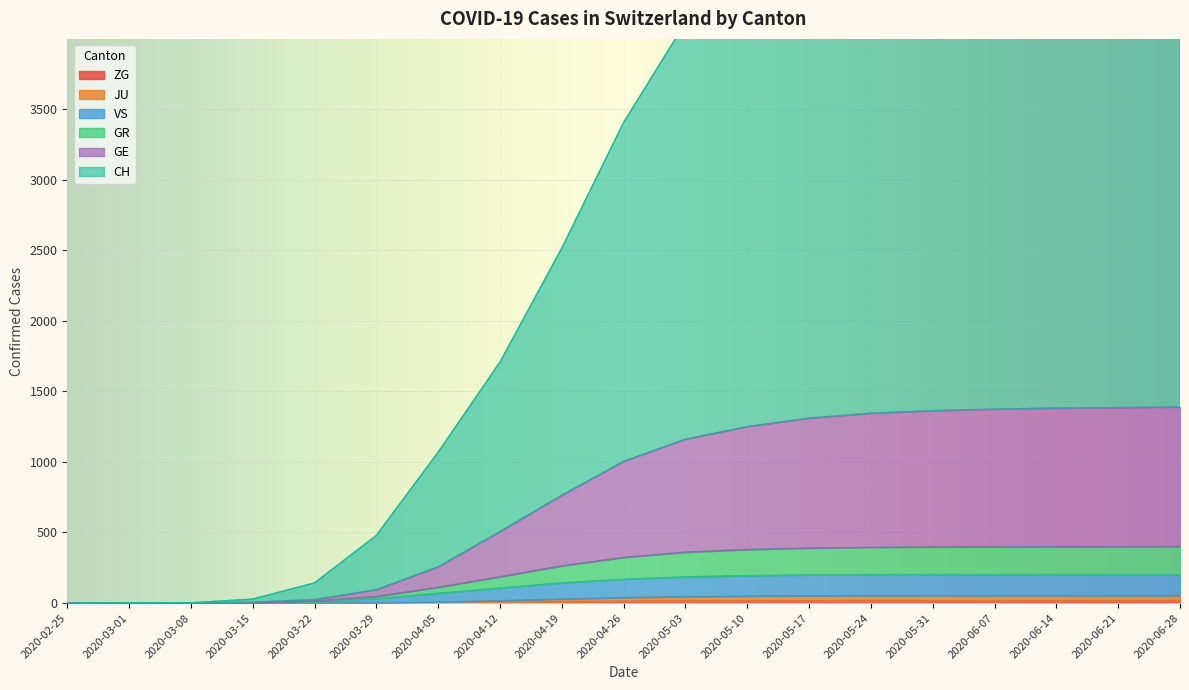

True or false: GR and CH intersect in this chart.

False